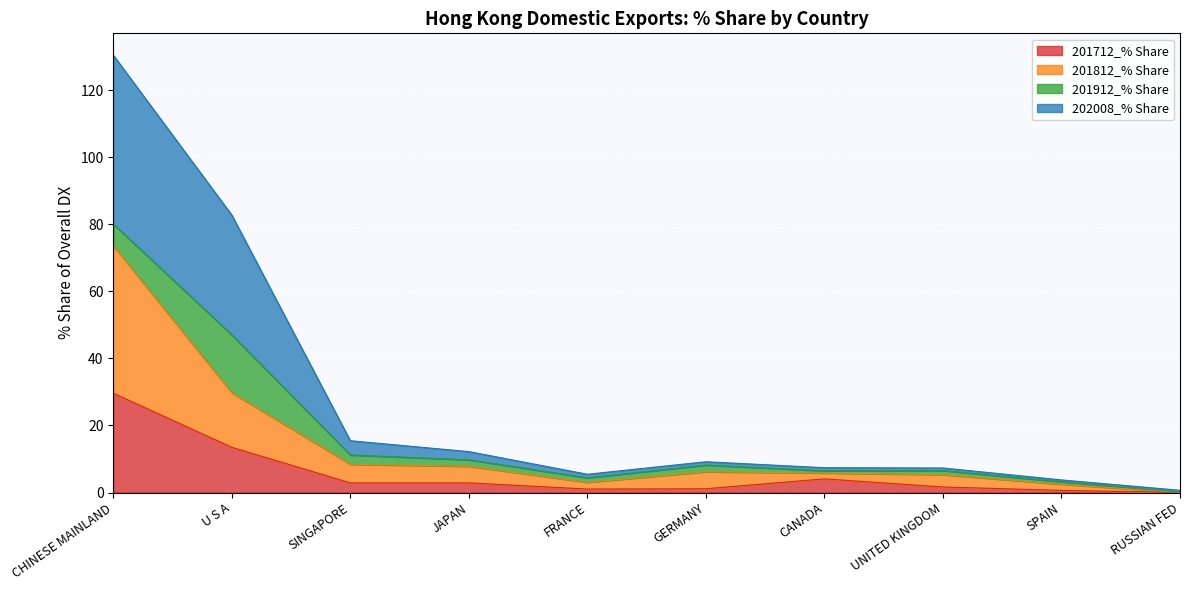

Is it true that 202008_% Share equals 1.2 at RUSSIAN FED?

False